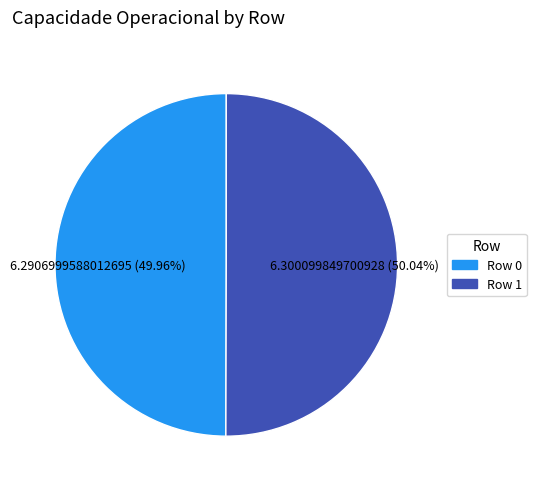

Is there any slice that represents more than half of the pie?

Yes